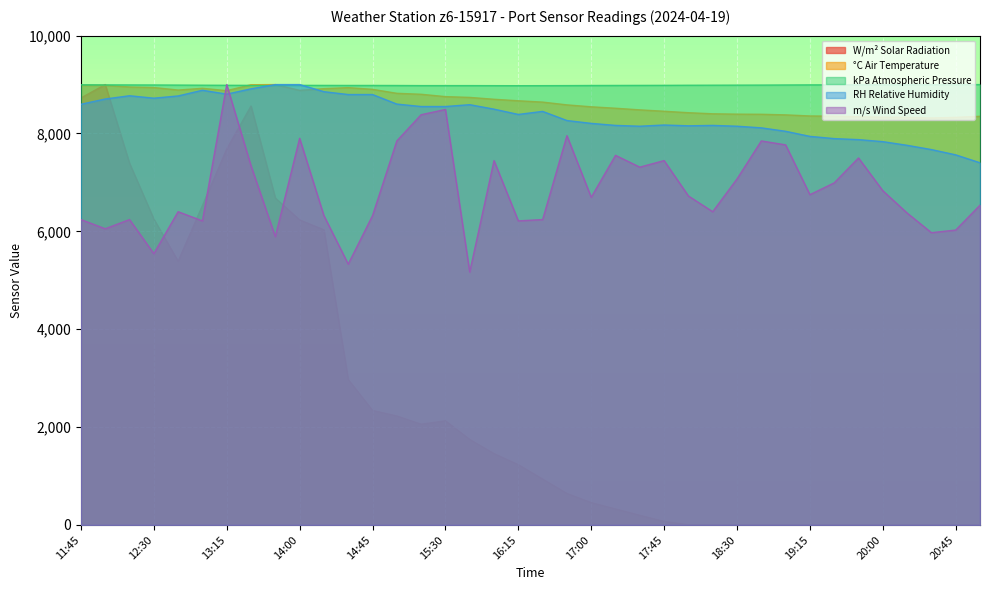

List the series in order of their peak value, highest first.

W/m² Solar Radiation, °C Air Temperature, kPa Atmospheric Pressure, RH Relative Humidity, m/s Wind Speed